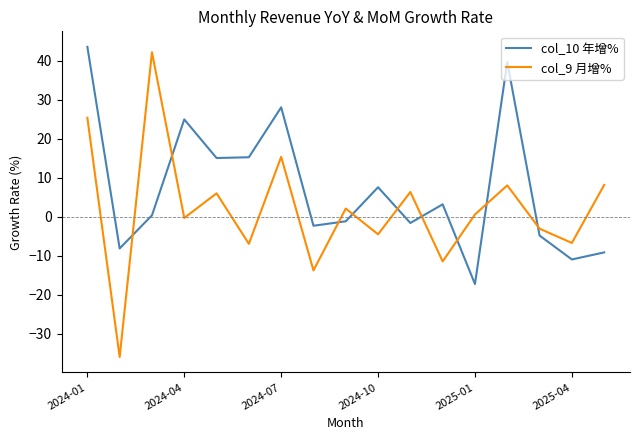

Which series has the largest total across all categories?

col_10 年增%